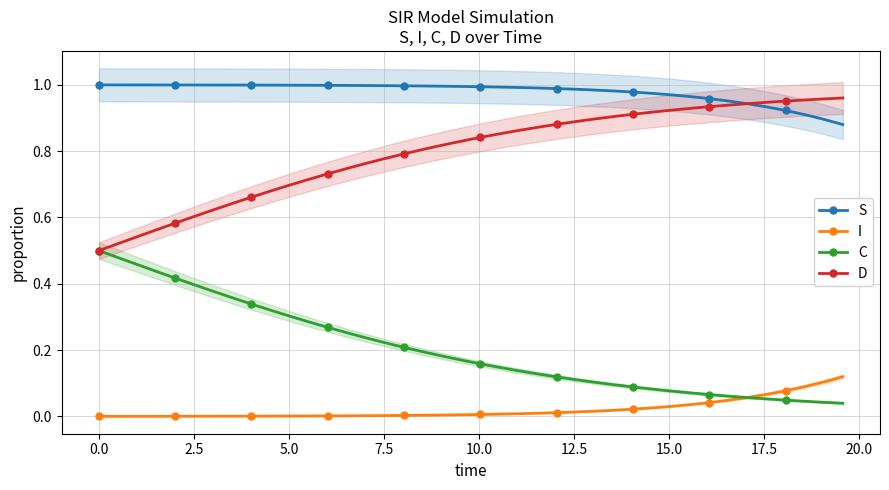

Rank the series by their maximum value, from lowest to highest.

I, C, D, S